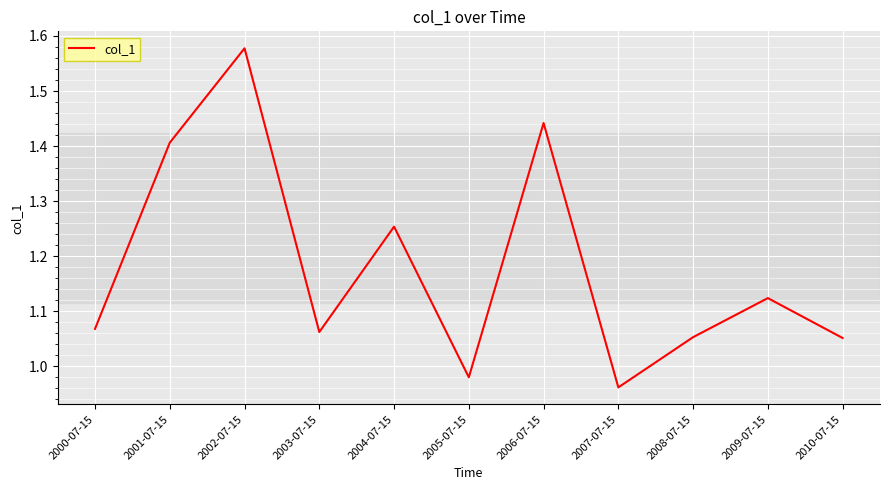

Does the chart display data point markers on the line(s)?

No